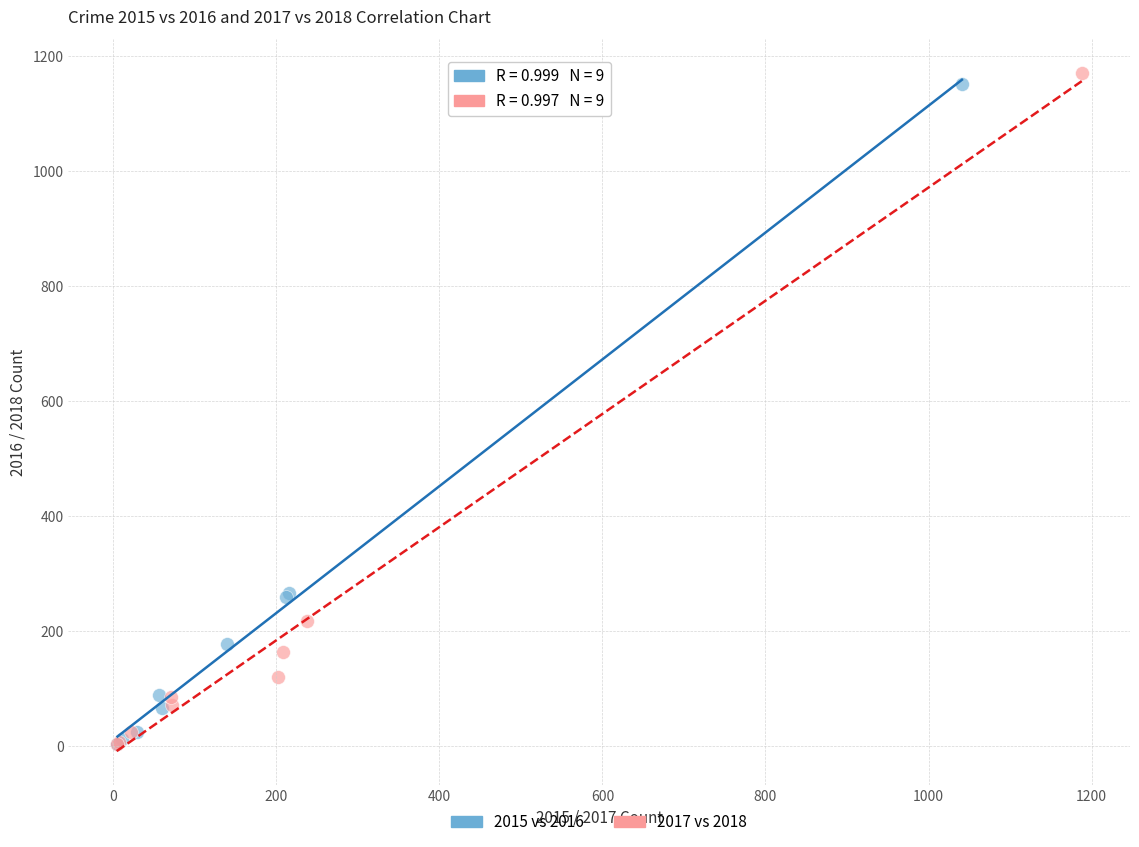

Which series has the largest Y range (max minus min)?

2017 vs 2018